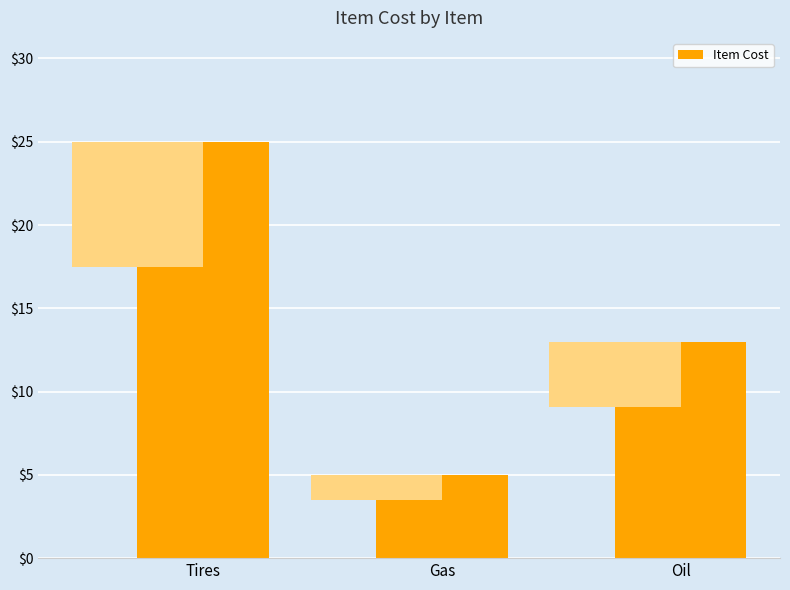

At which category does the chart reach its peak across all series?

Tires